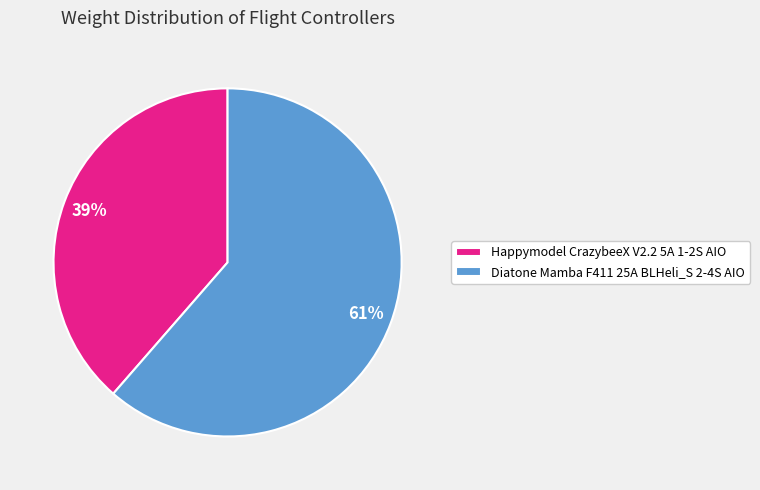

Between Happymodel CrazybeeX V2.2 5A 1-2S AIO and Diatone Mamba F411 25A BLHeli_S 2-4S AIO, which is larger?

Diatone Mamba F411 25A BLHeli_S 2-4S AIO